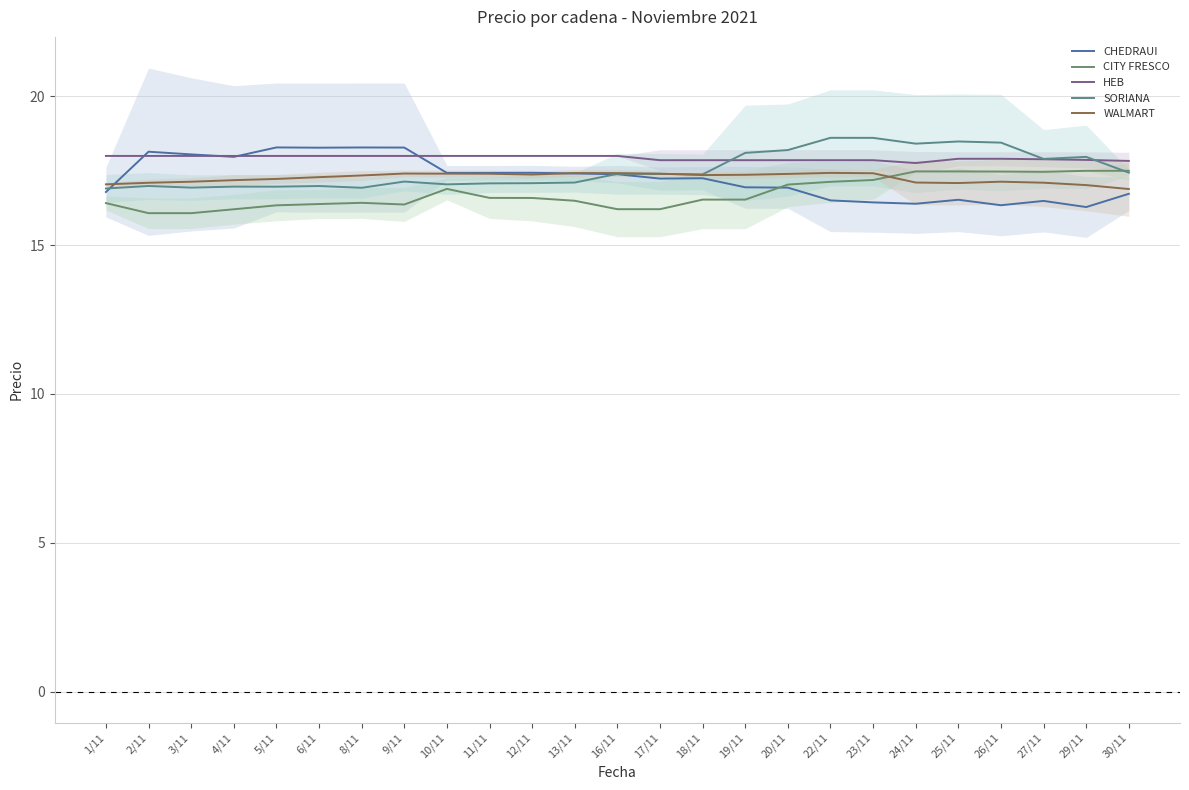

Which series ends up on top after the final intersection of HEB and SORIANA?

HEB